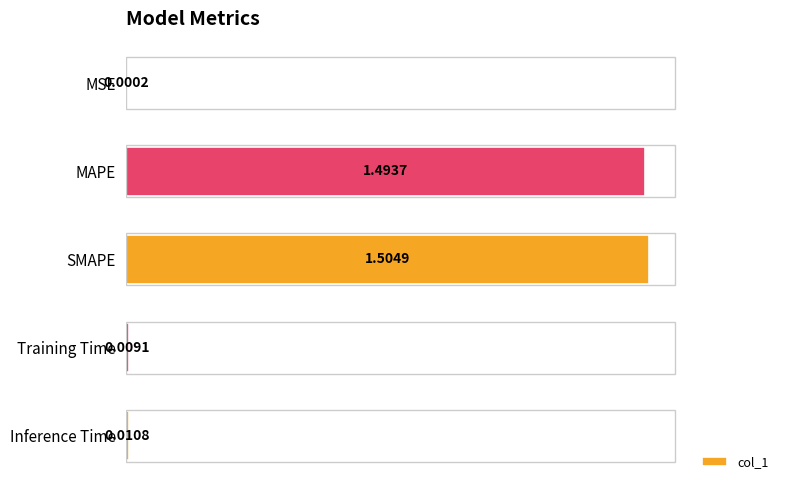

Which category has the highest value across all series?

SMAPE